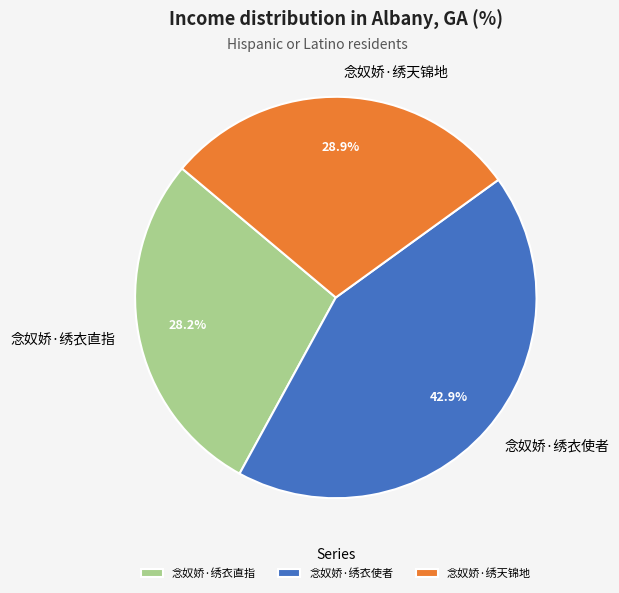

How much of the chart is everything except 念奴娇·绣天锦地?

71.1%